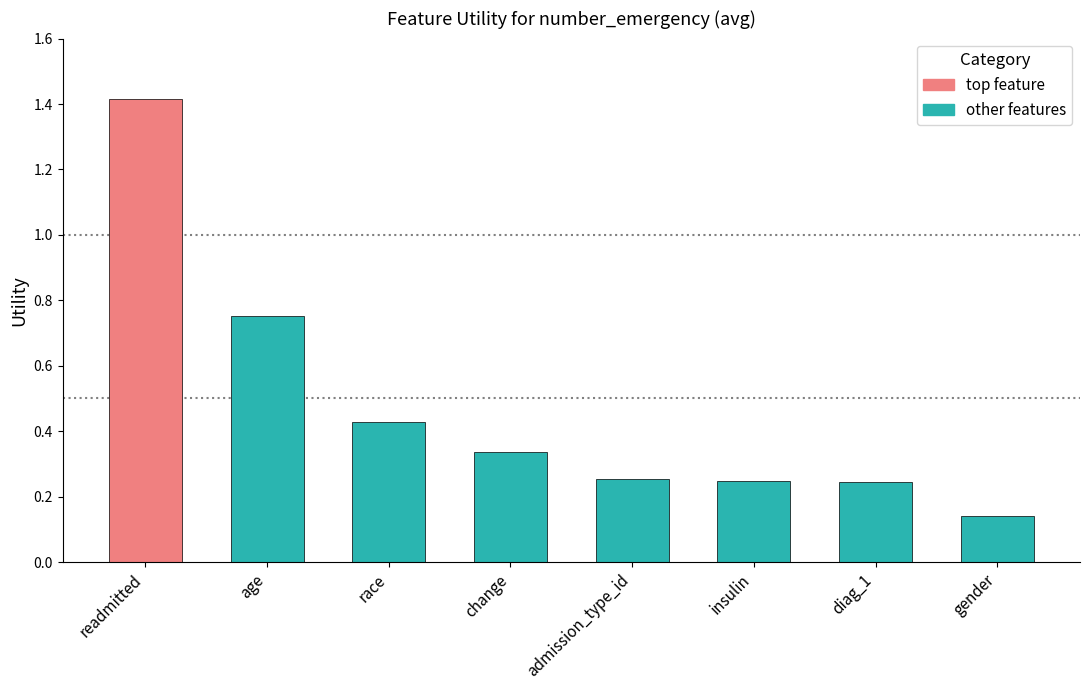

What is the label of the 2nd bar from the left?

age